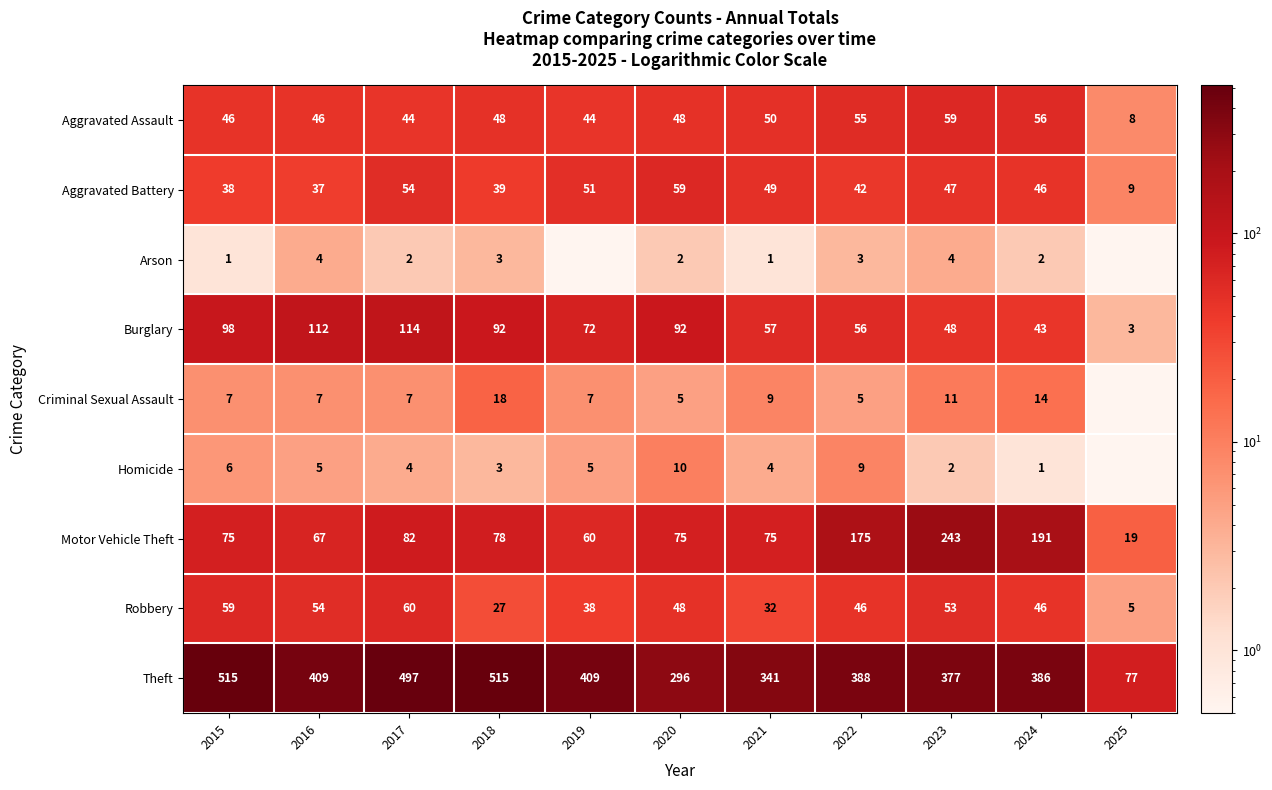

Is it true that Theft equals 296.0 at 2020?

True